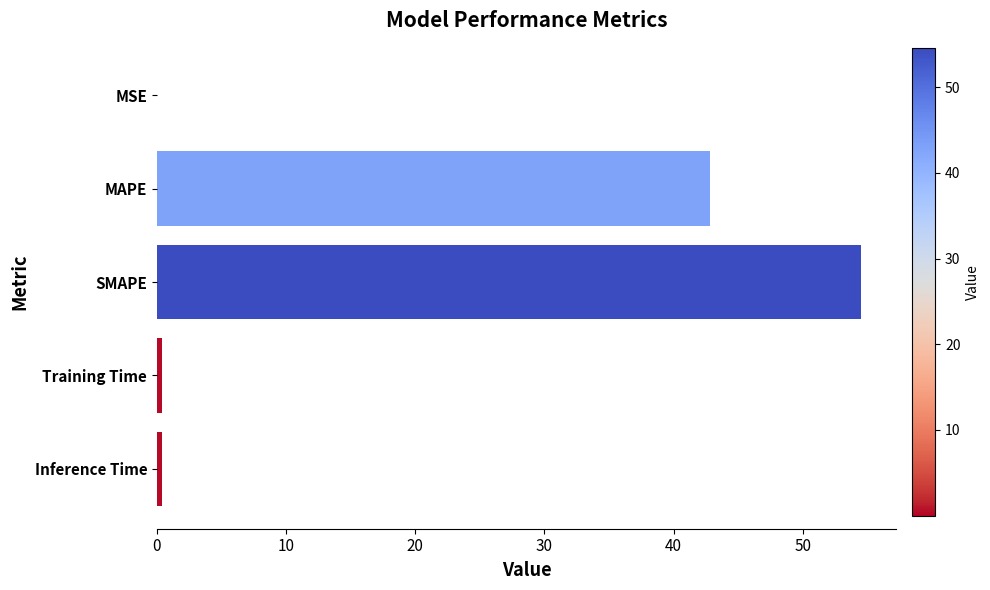

True or false: the data shows 0.0 at MSE.

True